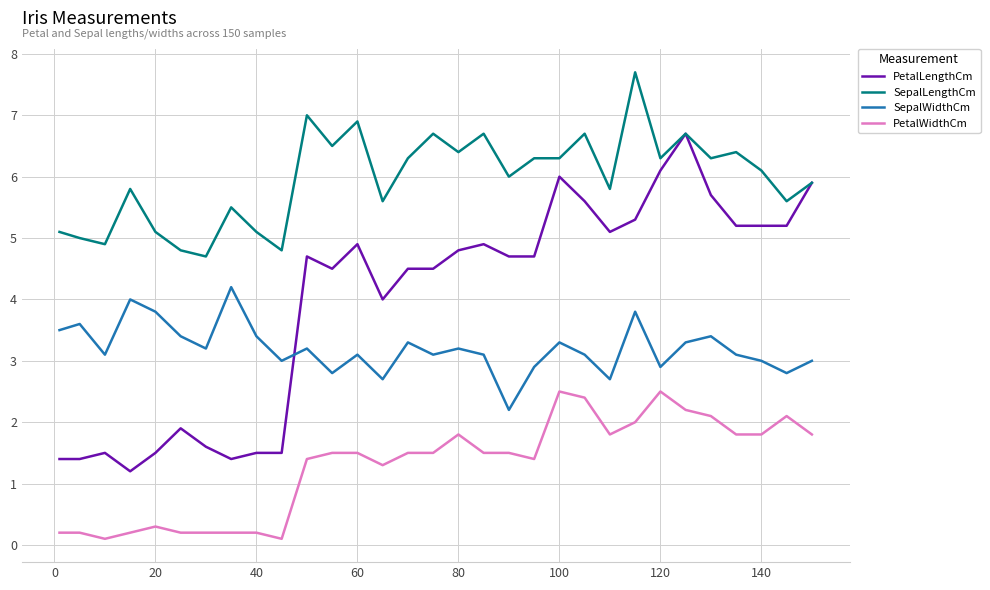

How many interior local peaks does the SepalWidthCm series have?

10